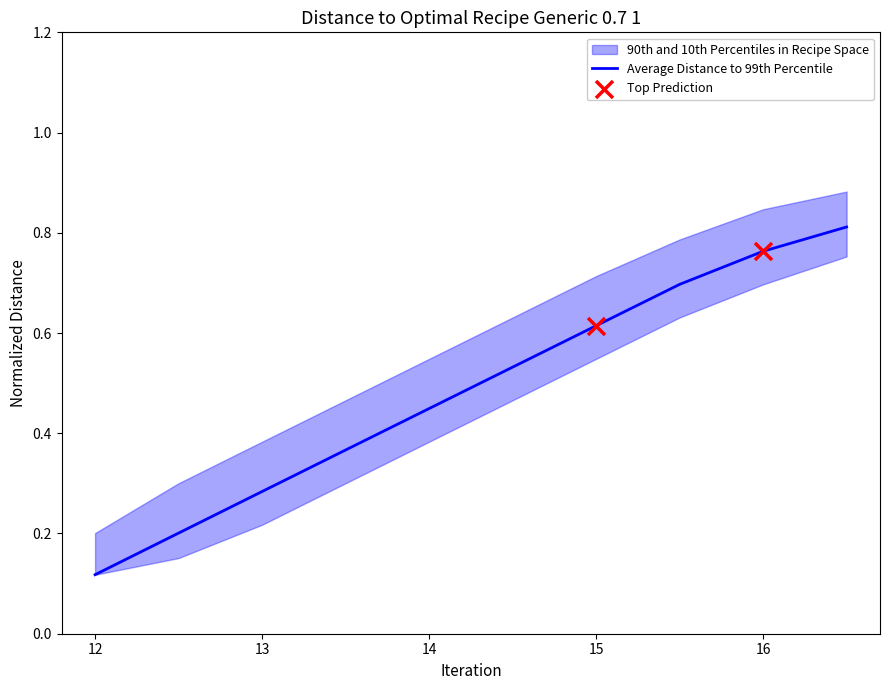

At which label does Average Distance to 99th Percentile reach its minimum?

12